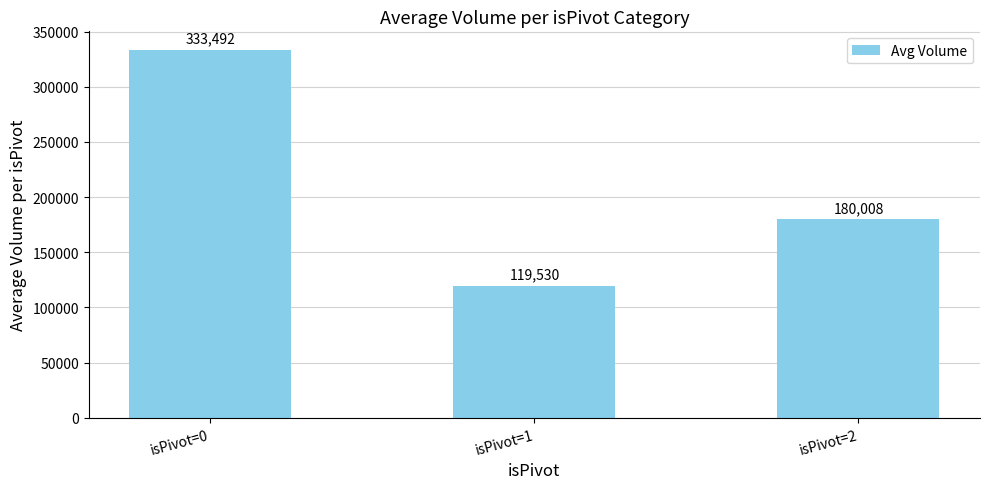

Does the chart contain stacked bars?

No